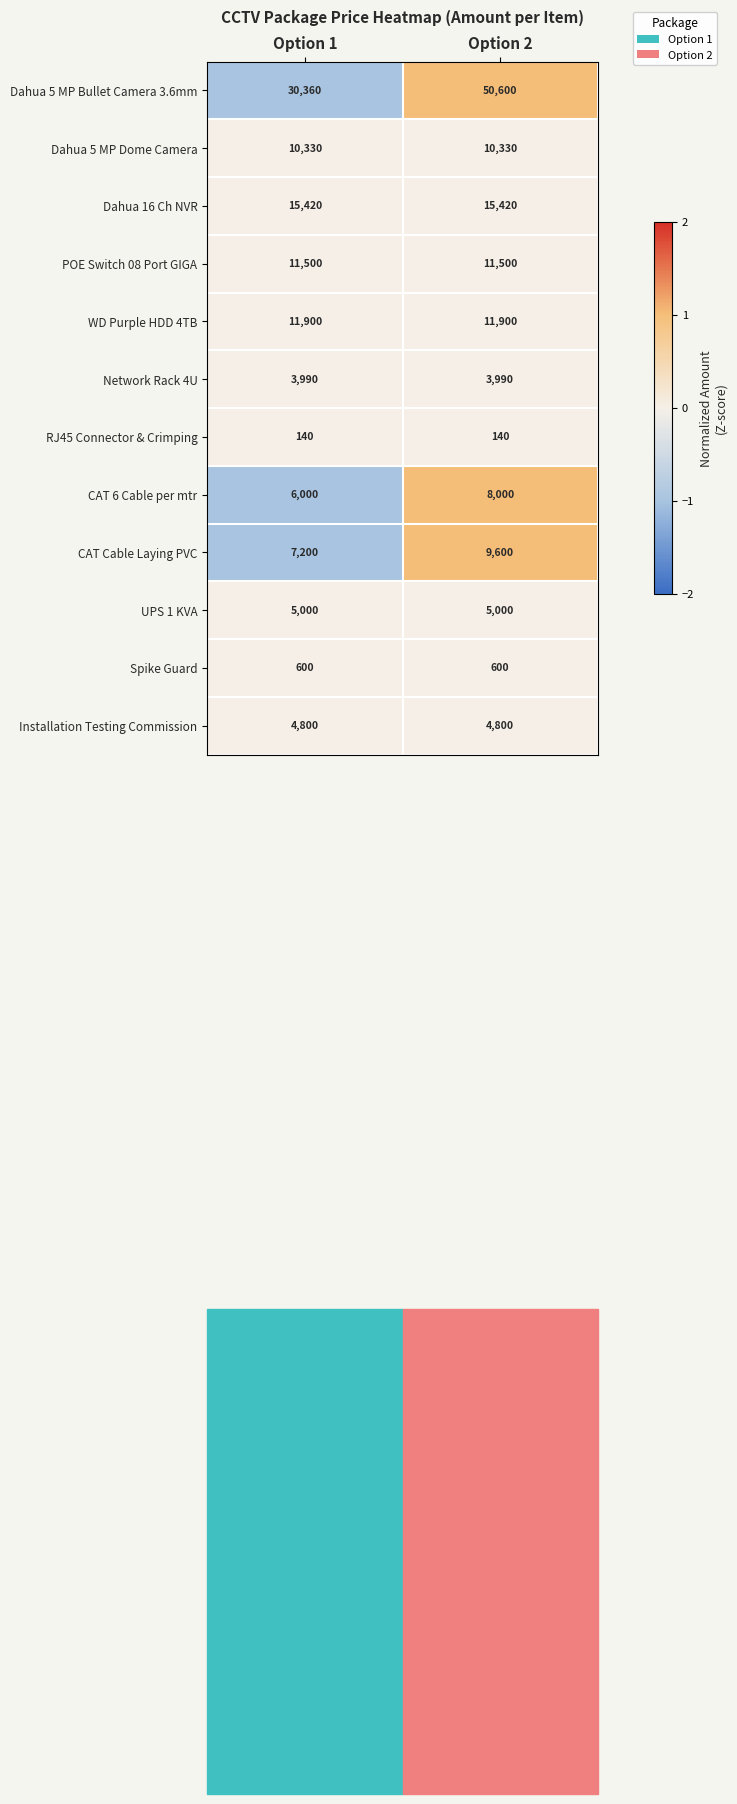

At which category is the sum across all series the highest?

Option 2